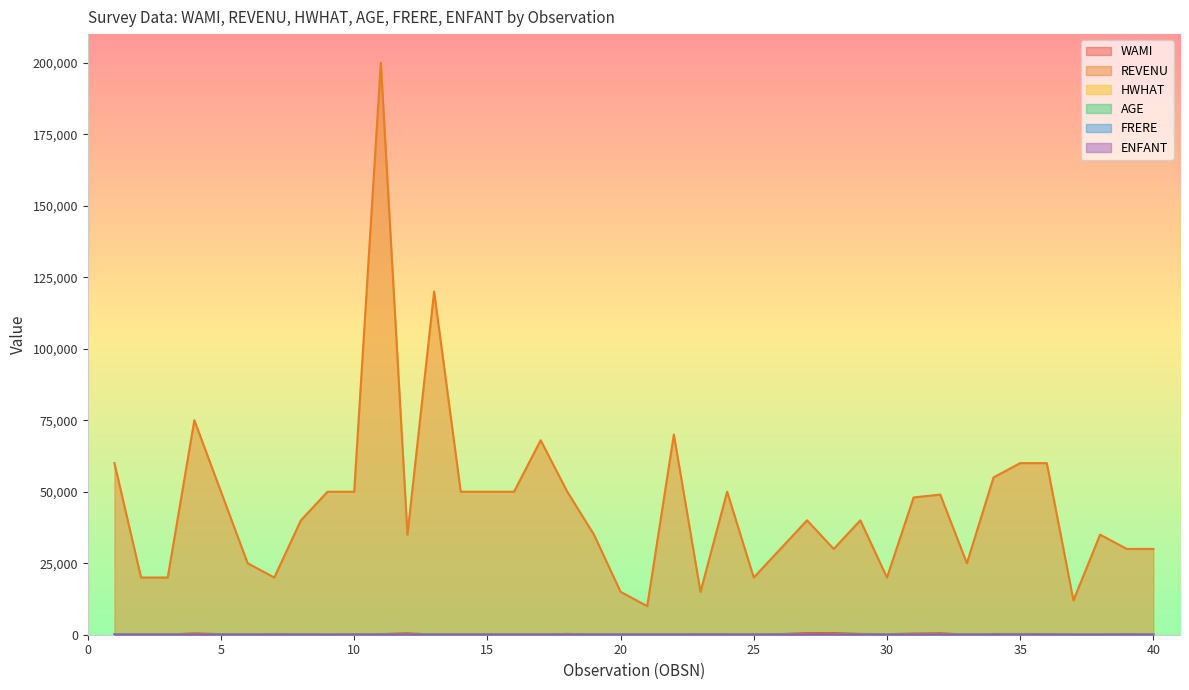

True or false: REVENU and ENFANT cross at least once.

False